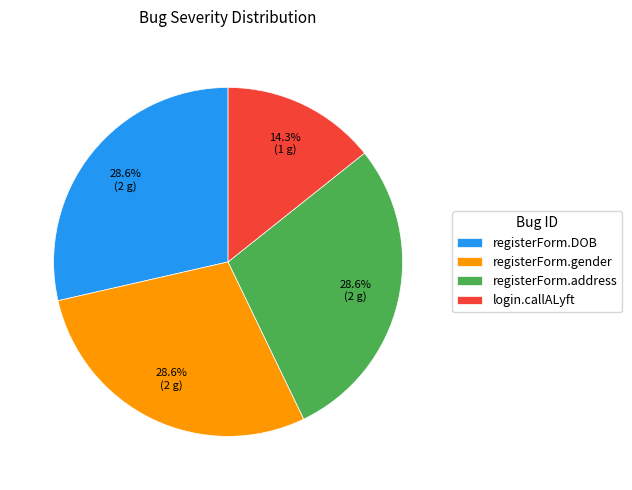

Is it true that login.callALyft is 4% of the pie?

False